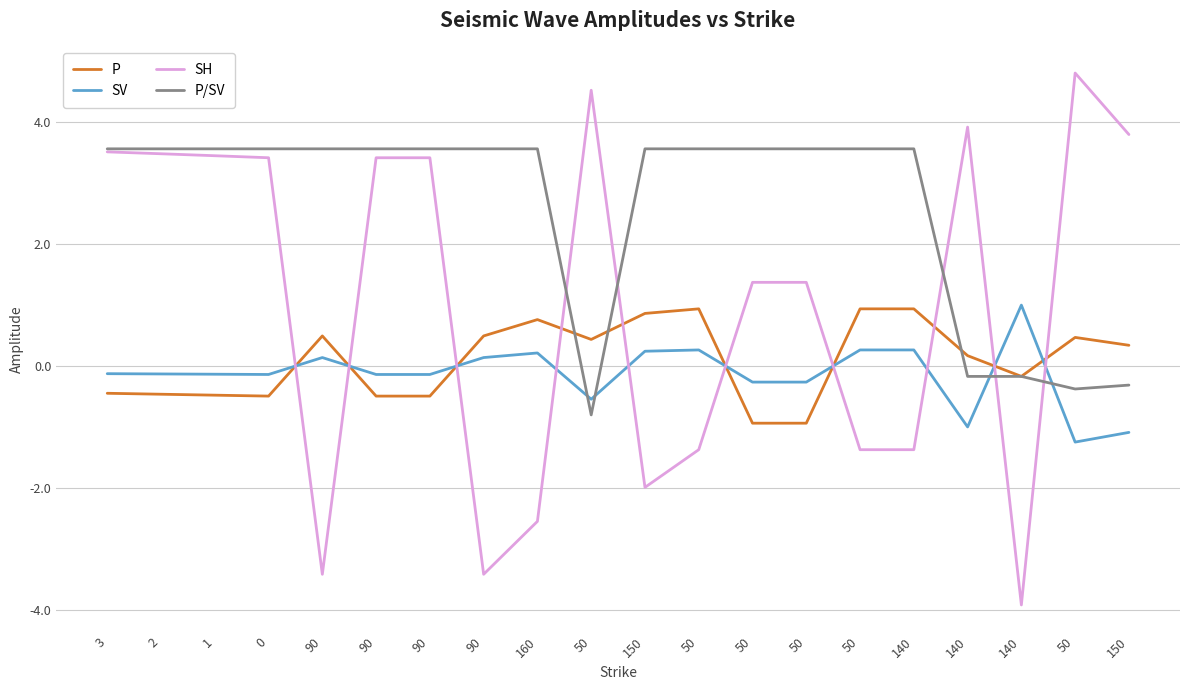

What is the lowest value of the SH series?

-3.9